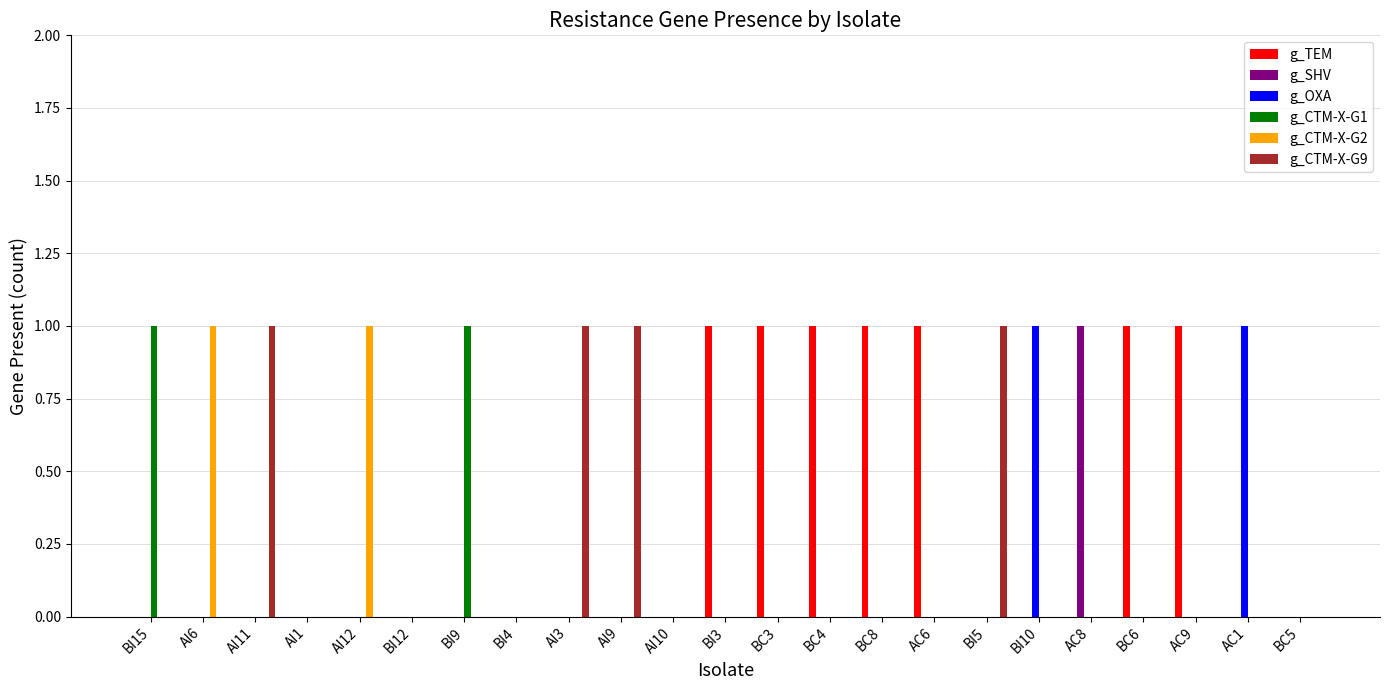

The value of g_SHV at AC6 is -1. True or false?

False